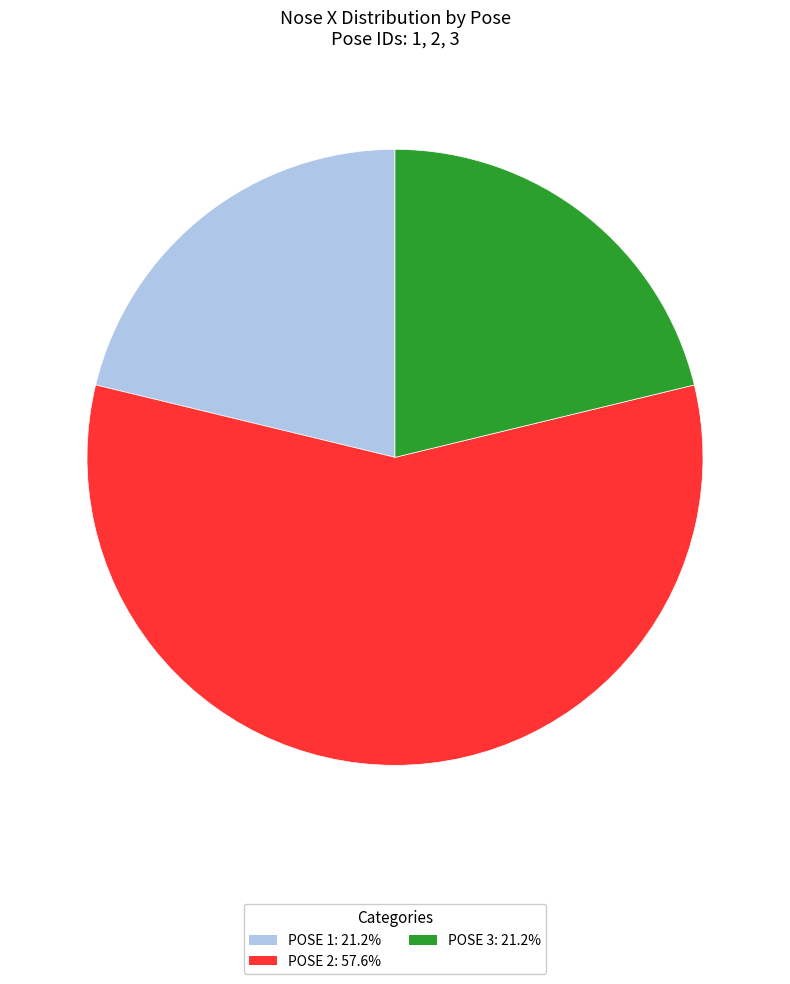

Combined, do POSE 1: 21.2% and POSE 2: 57.6% account for over 50%?

Yes